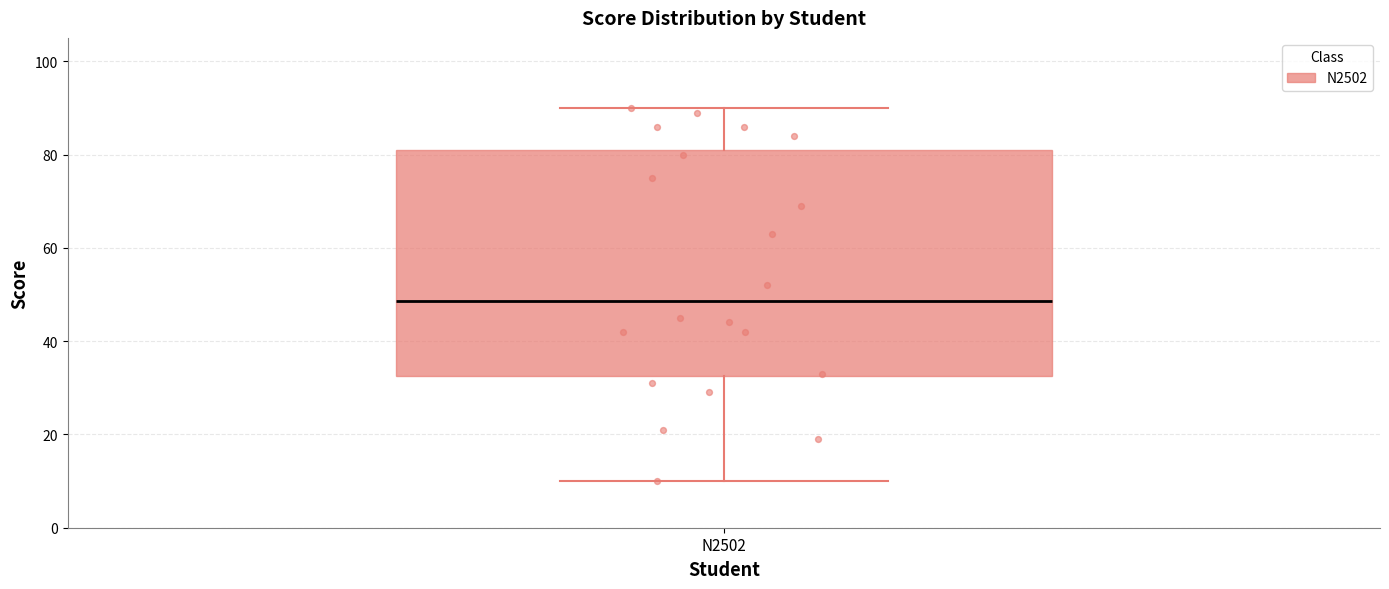

Read this box plot against the y-axis: the position of the median line, the range covered by the box, and the ends of both whiskers. The values are not printed on the chart, so give them approximately, as read against the axis.

median 48, box 32 to 82, whiskers 10 to 90